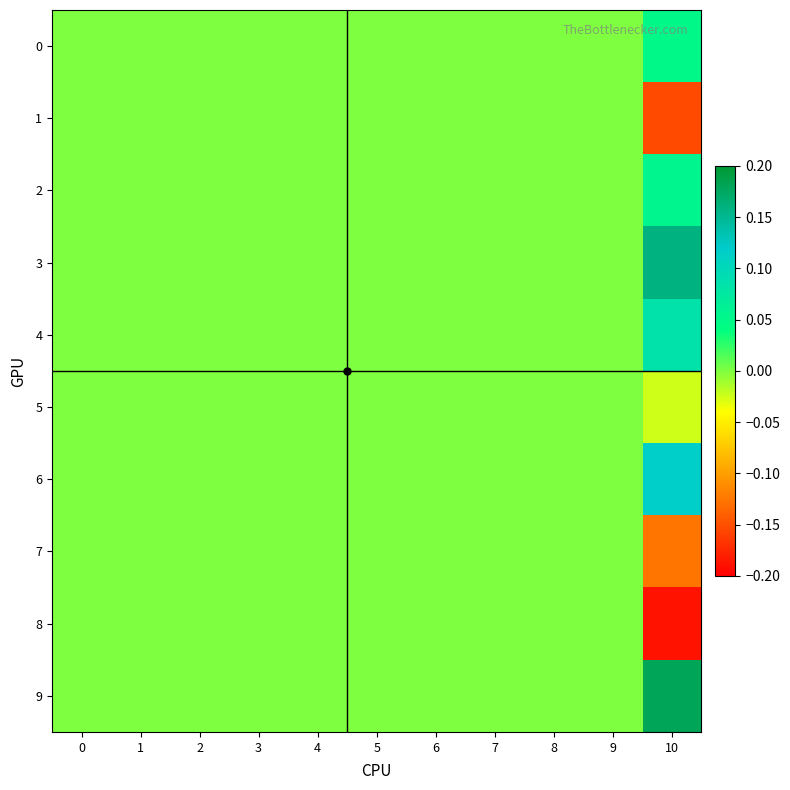

Reading right to left, extract all data points from this chart.

row_0: 0.0	0.0	0.0	0.0	0.0	0.0	0.0	0.0	0.0	0.0	0.0
row_1: -0.2	0.0	0.0	0.0	0.0	0.0	0.0	0.0	0.0	0.0	0.0
row_2: 0.1	0.0	0.0	0.0	0.0	0.0	0.0	0.0	0.0	0.0	0.0
row_3: 0.2	0.0	0.0	0.0	0.0	0.0	0.0	0.0	0.0	0.0	0.0
row_4: 0.1	0.0	0.0	0.0	0.0	0.0	0.0	0.0	0.0	0.0	0.0
row_5: -0.0	0.0	0.0	0.0	0.0	0.0	0.0	0.0	0.0	0.0	0.0
row_6: 0.1	0.0	0.0	0.0	0.0	0.0	0.0	0.0	0.0	0.0	0.0
row_7: -0.1	0.0	0.0	0.0	0.0	0.0	0.0	0.0	0.0	0.0	0.0
row_8: -0.2	0.0	0.0	0.0	0.0	0.0	0.0	0.0	0.0	0.0	0.0
row_9: 0.2	0.0	0.0	0.0	0.0	0.0	0.0	0.0	0.0	0.0	0.0